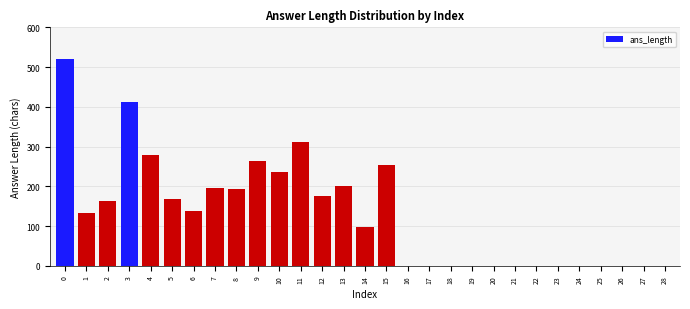

What is the sum of all values?

3740